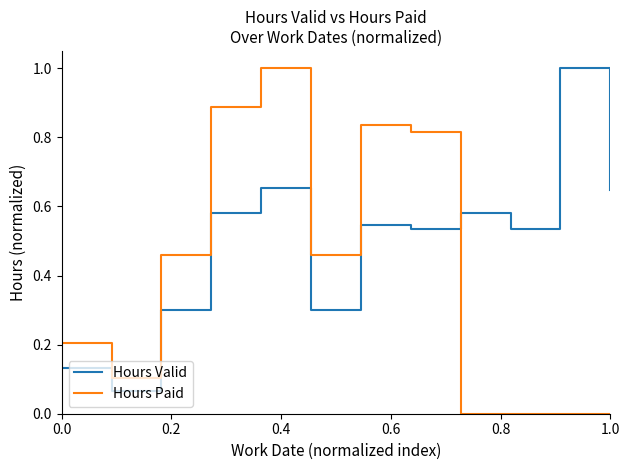

Rank the series by their average value, from highest to lowest.

Hours Valid, Hours Paid